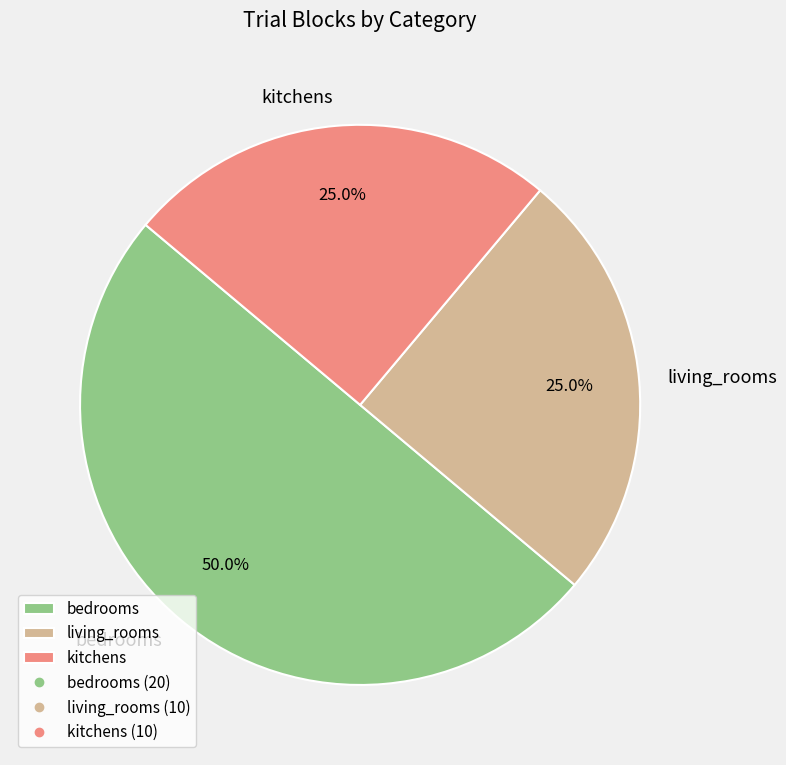

How many segments does this pie chart have?

3